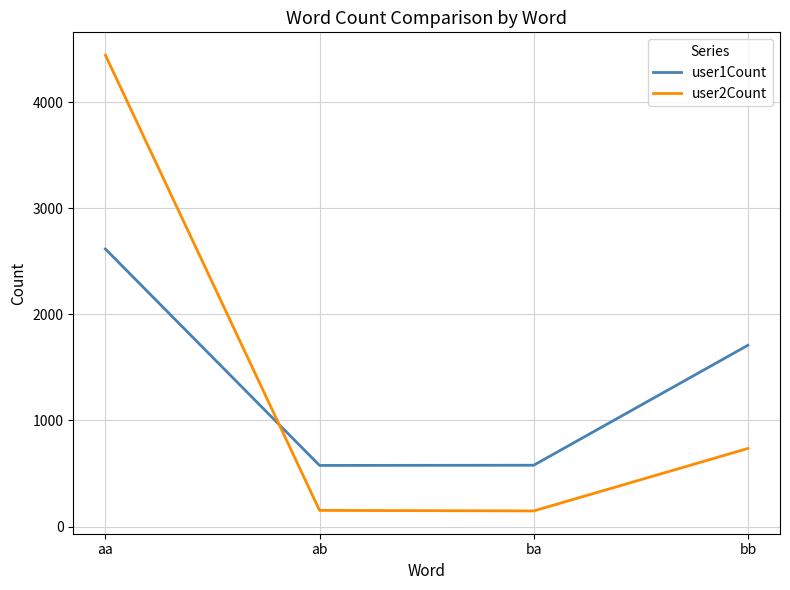

Is it true that user2Count equals 736 at bb?

True